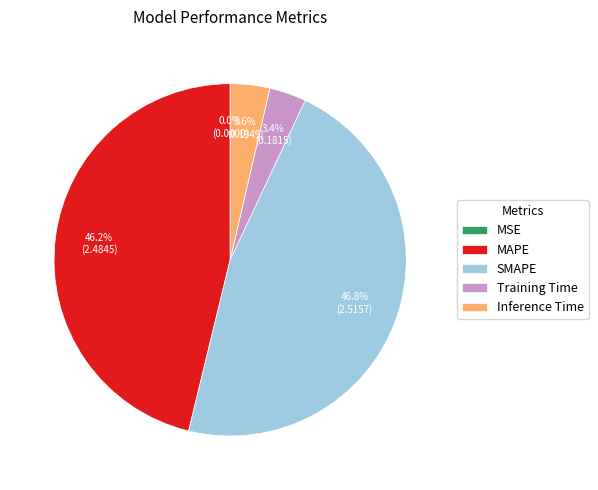

Which has a higher value, MAPE or Inference Time?

MAPE